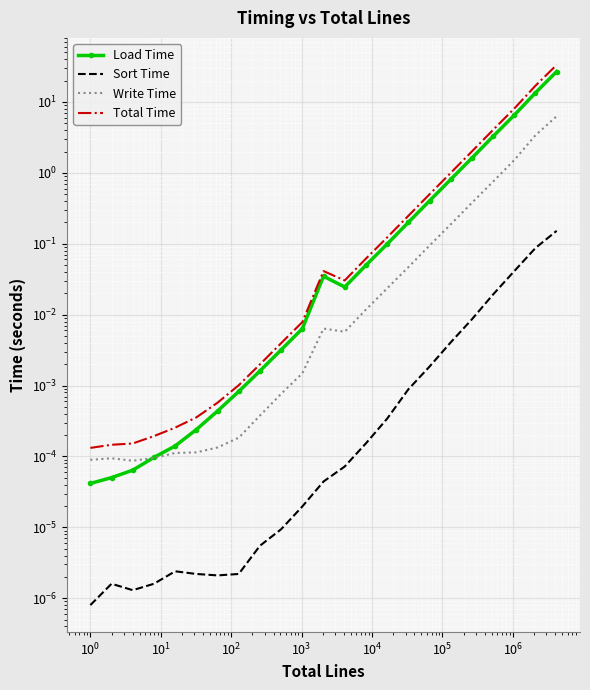

What is the value of the Total Time point at the 15th from the left?

0.1